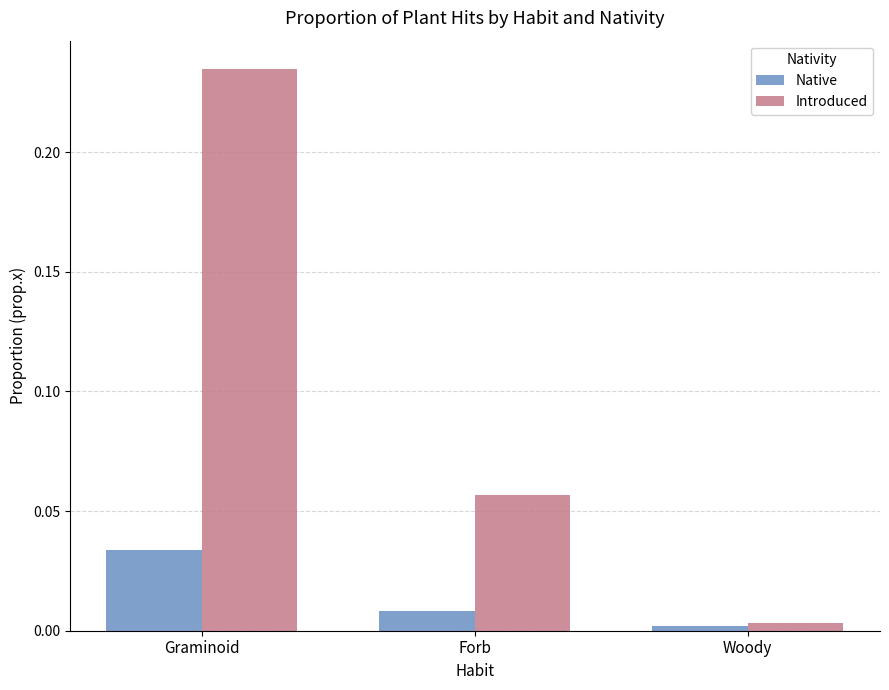

The value of Introduced at Graminoid is 0.1. True or false?

False